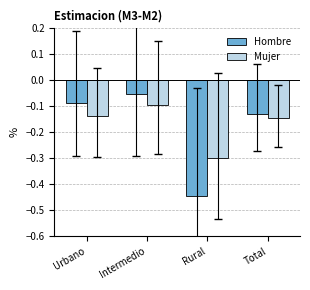

Count the number of categories in the chart.

4